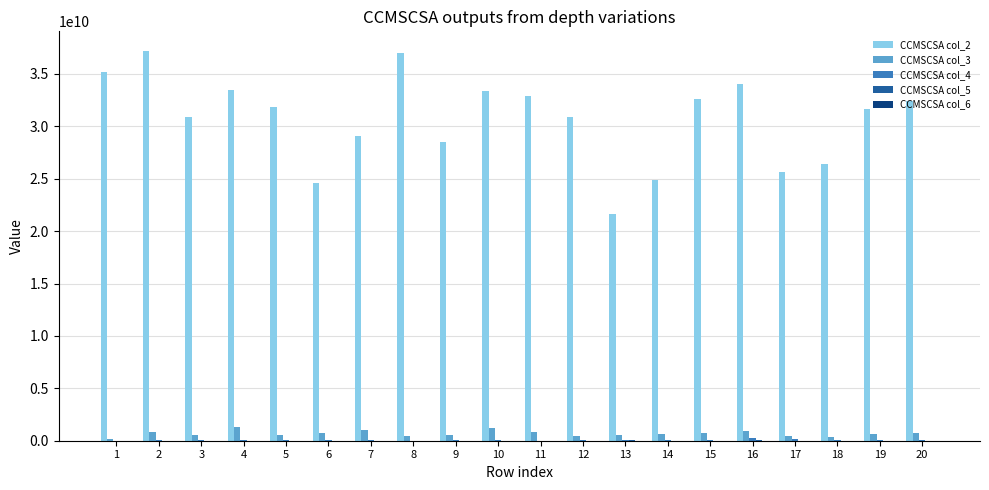

Count the number of categories in the chart.

20